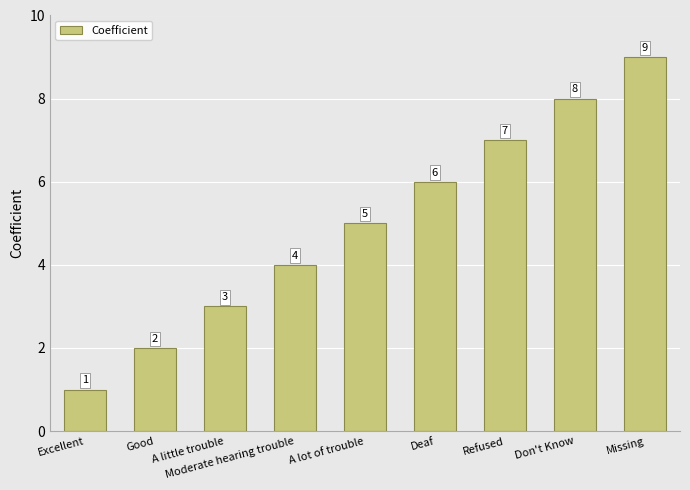

How many bars are there in total?

9